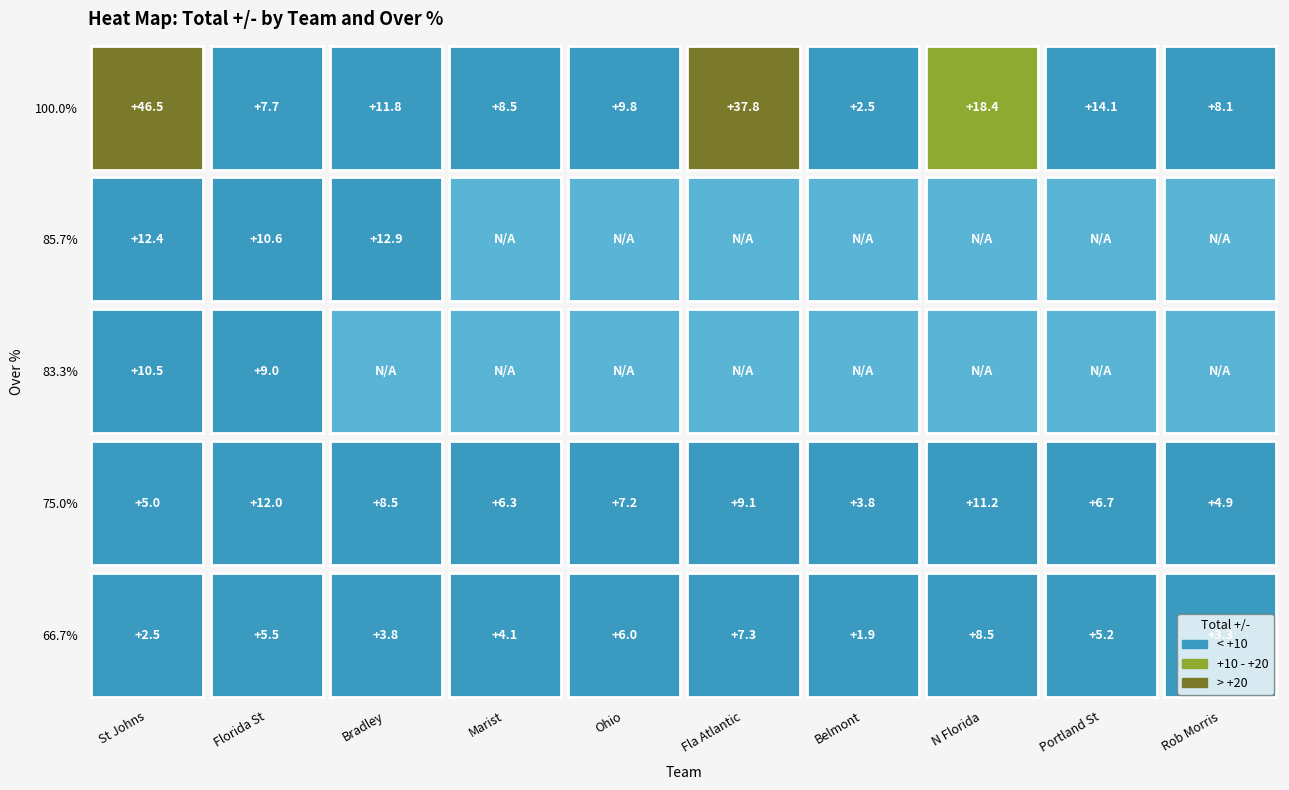

Rank the categories by 75.0% value from lowest to highest.

Belmont, Rob Morris, St Johns, Marist, Portland St, Ohio, Bradley, Fla Atlantic, N Florida, Florida St